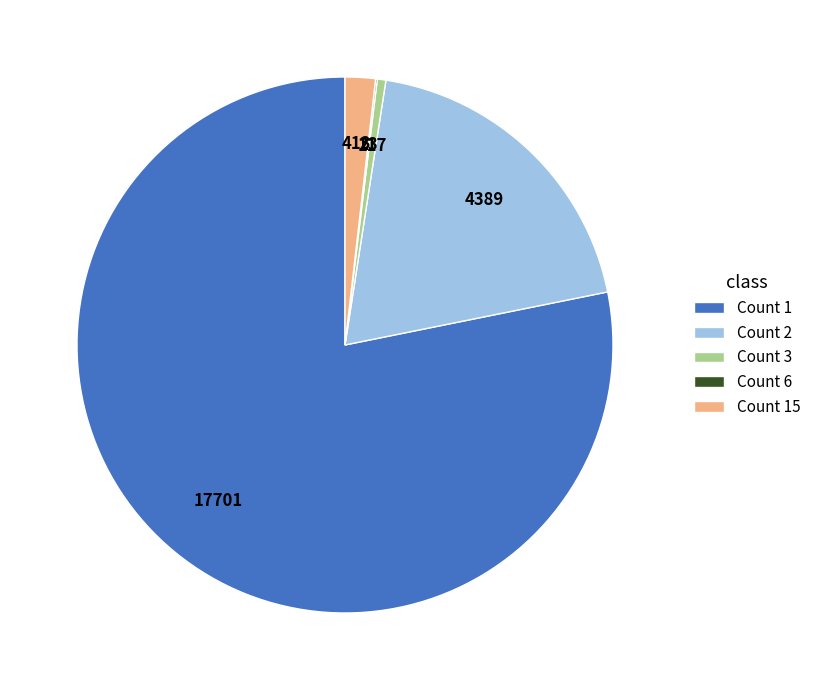

Which category has the biggest portion of the pie?

Count 1